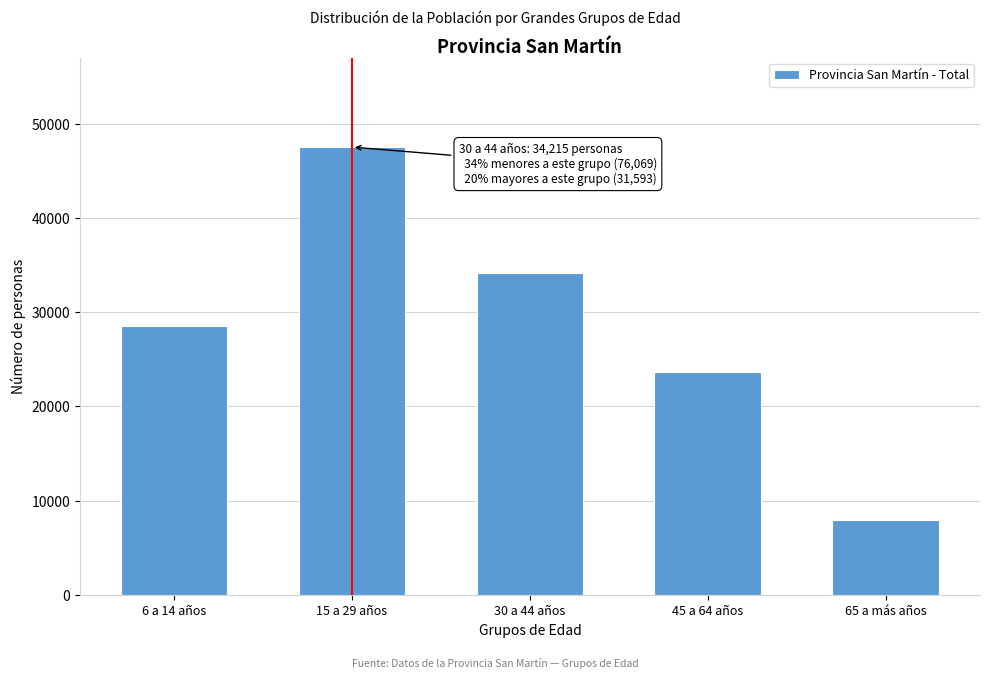

Reading left to right, list all the values displayed in this chart.

28520	47549	34215	23611	7982